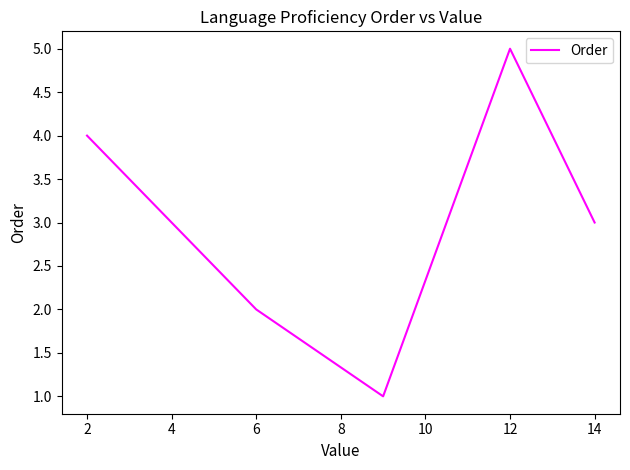

What is the difference between the maximum and minimum values?

4